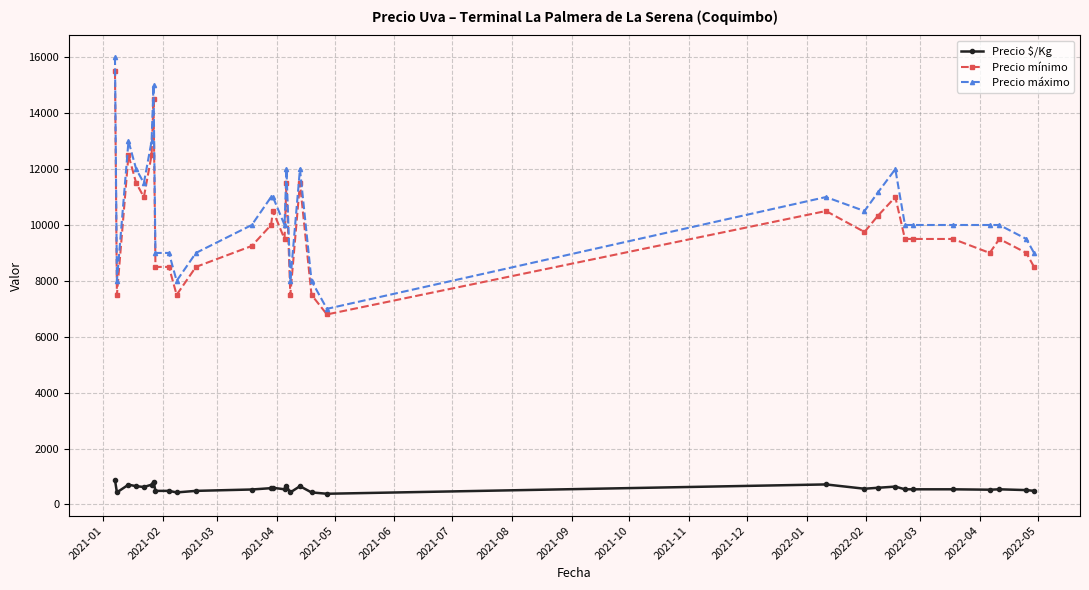

True or false: Precio mínimo and Precio $/Kg cross at least once.

False